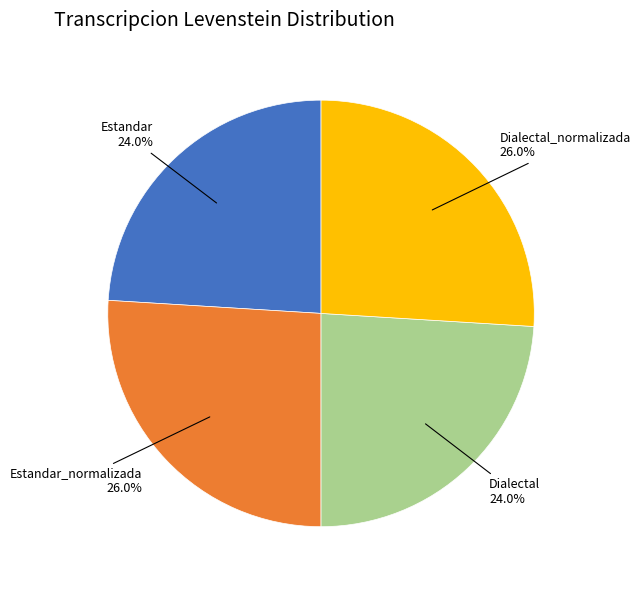

Does Dialectal_normalizada represent more than half of the total?

No